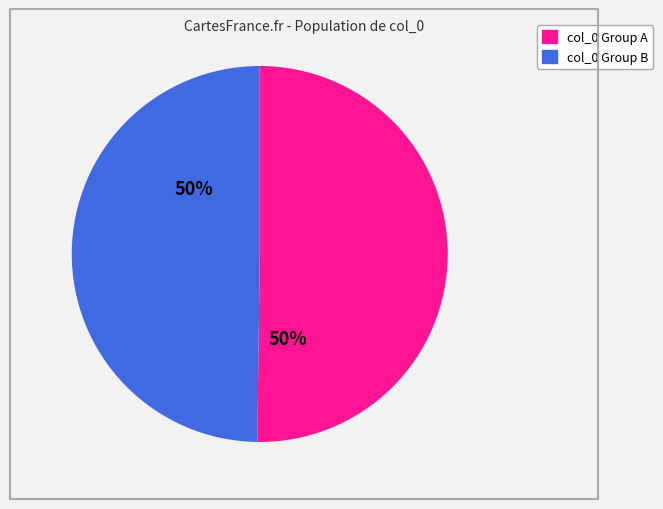

How many segments does this pie chart have?

2